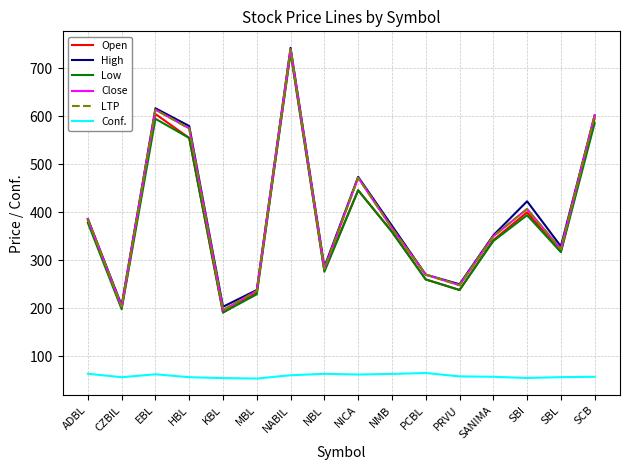

At how many categories does at least one series exceed 189?

16